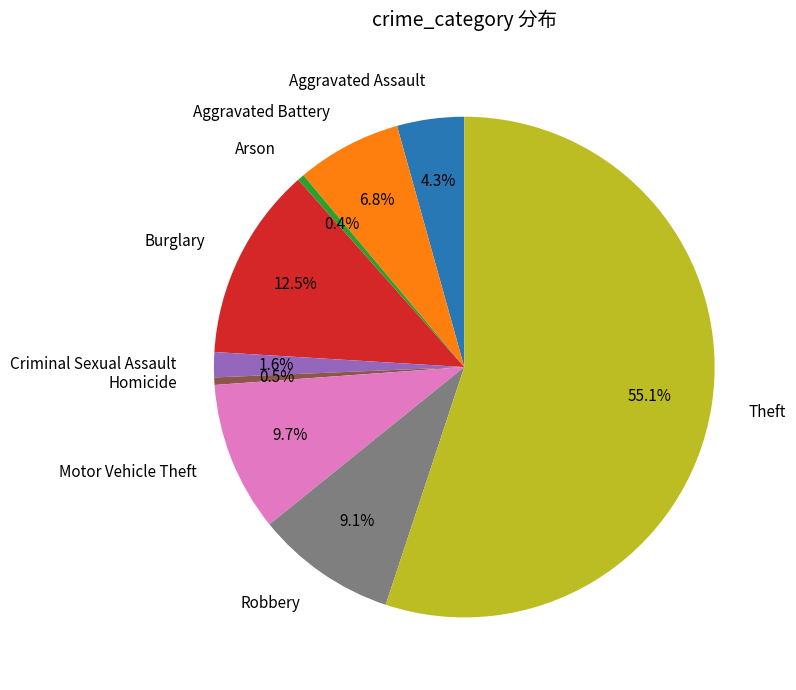

What is the largest slice in the pie chart?

Theft